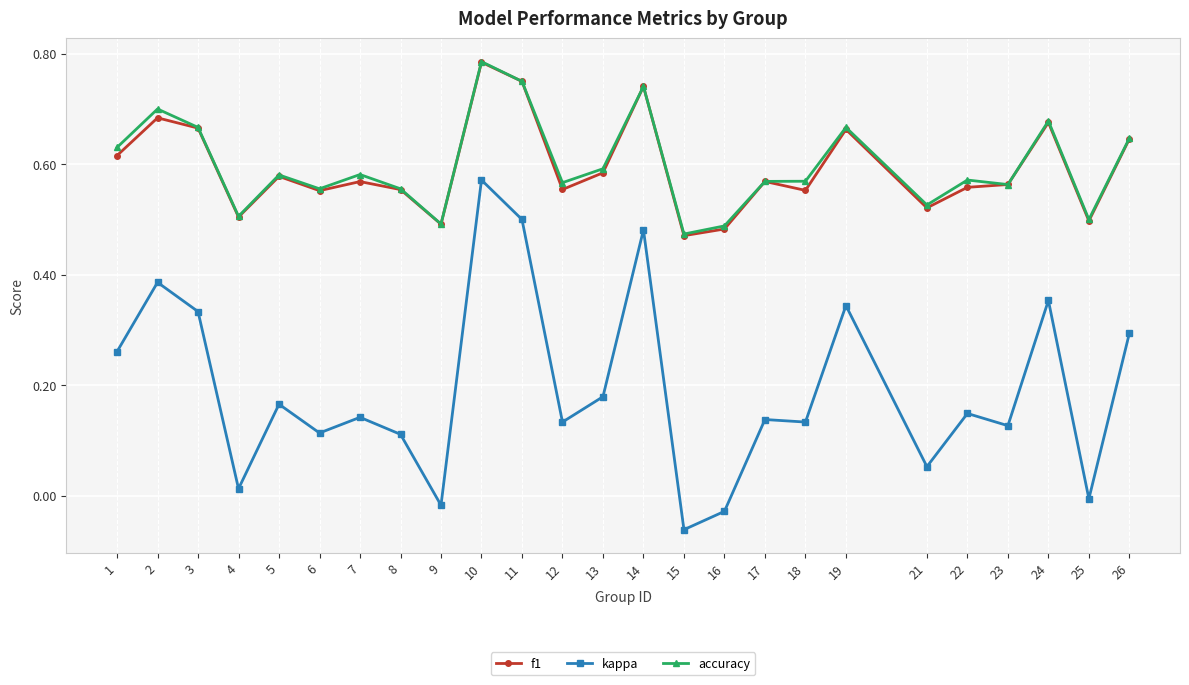

Which series changed the most between 7 and 8?

kappa